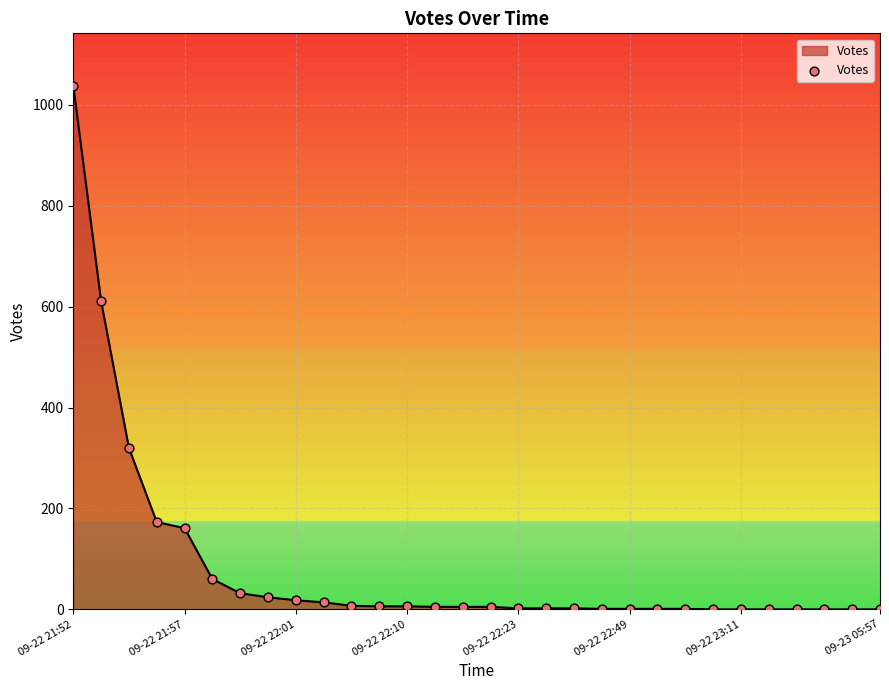

What is the greatest value displayed?

1038